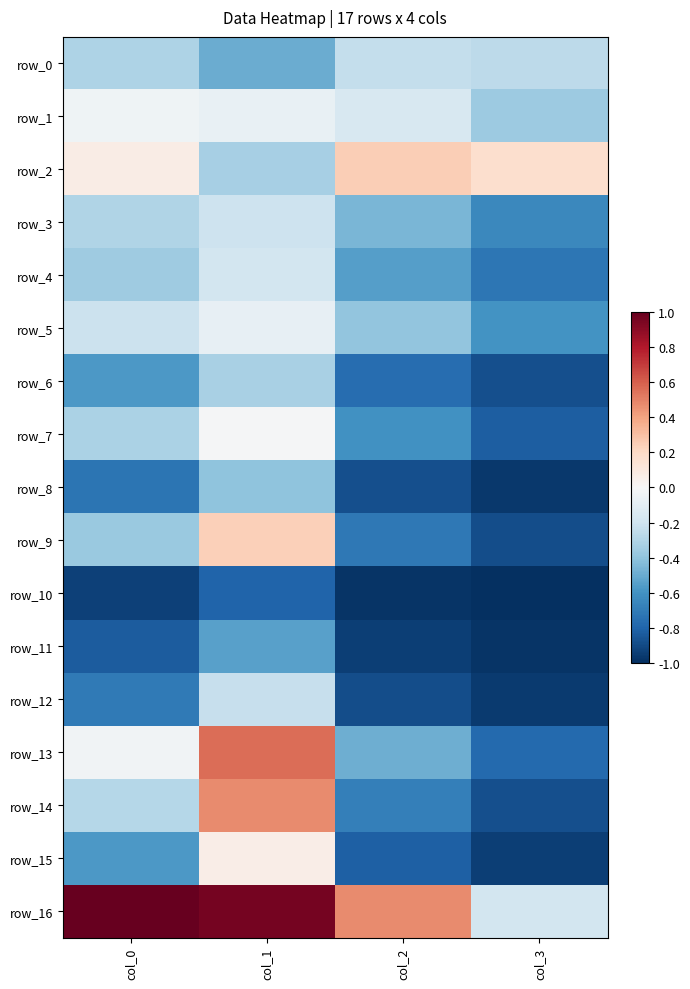

Which category has the lowest value across all series?

col_3